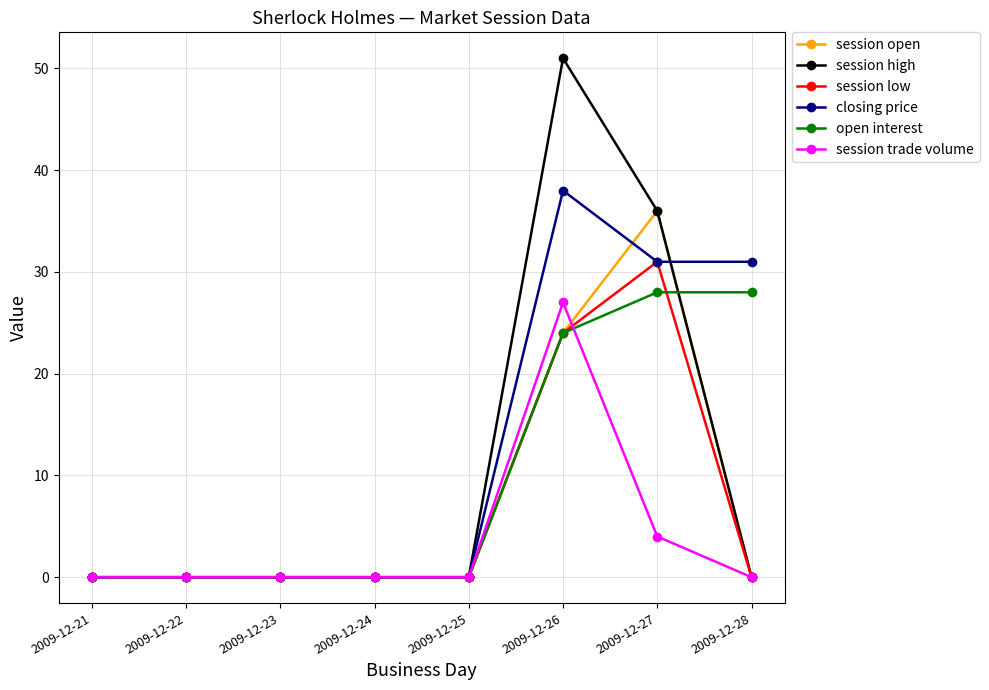

Count the number of data series in this chart.

6